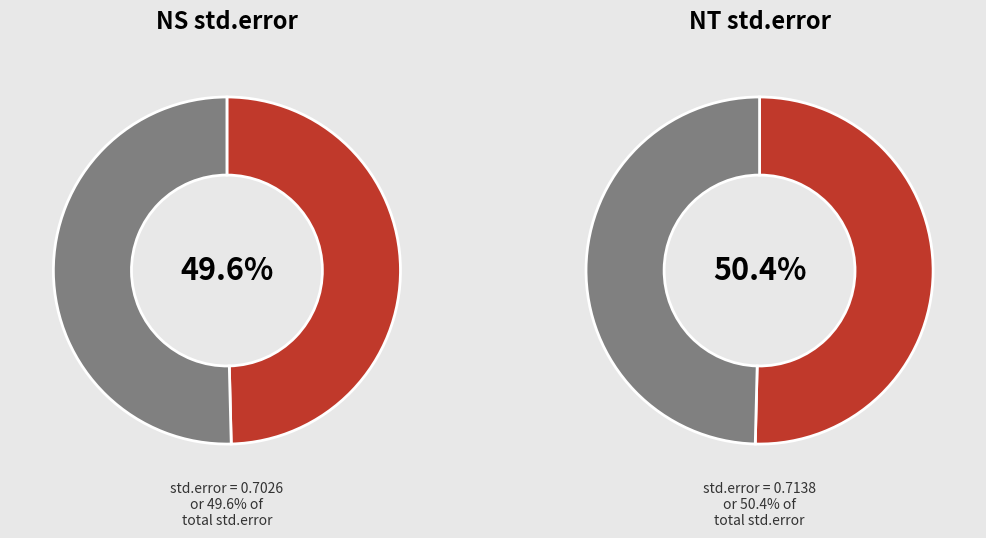

Which slice is the largest?

NT